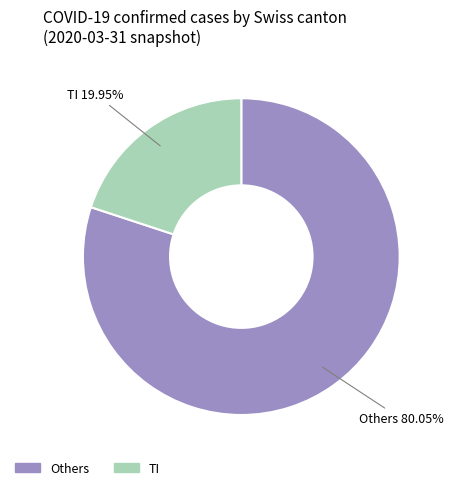

Is there a majority slice in this chart?

Yes